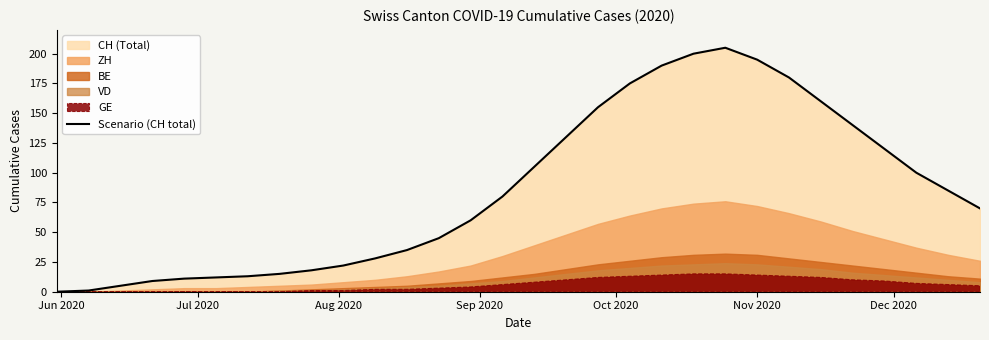

True or false: the data shows 29 at 29.

False